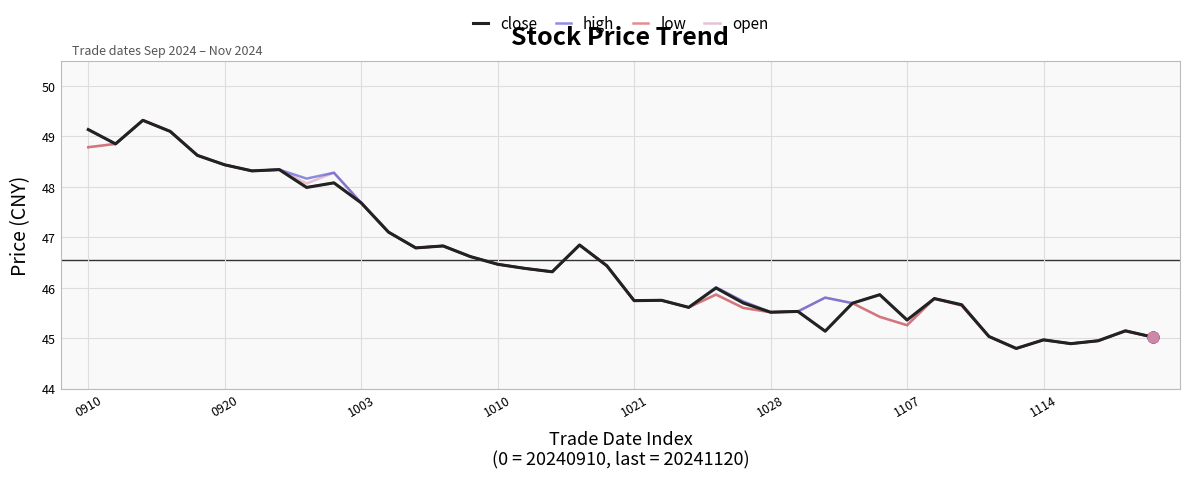

What is the minimum value shown in the chart?

44.8